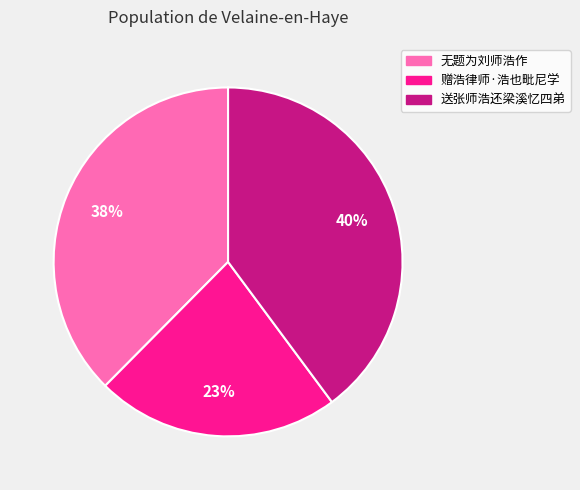

To the nearest percent, what is the combined percentage of 送张师浩还梁溪忆四弟 and 无题为刘师浩作?

77%